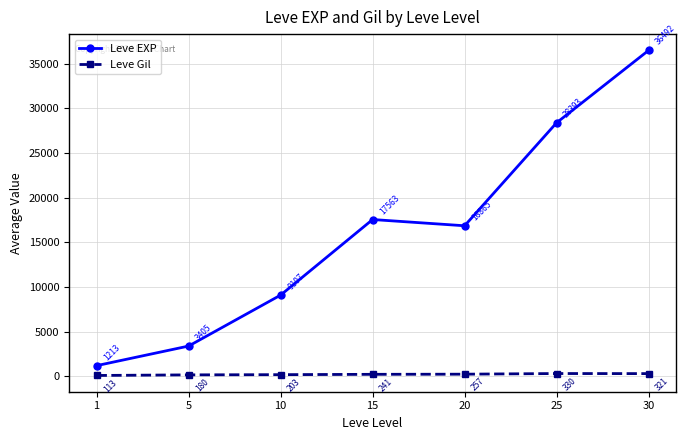

What is the value of the Leve EXP point at the 1st from the left?

1213.3